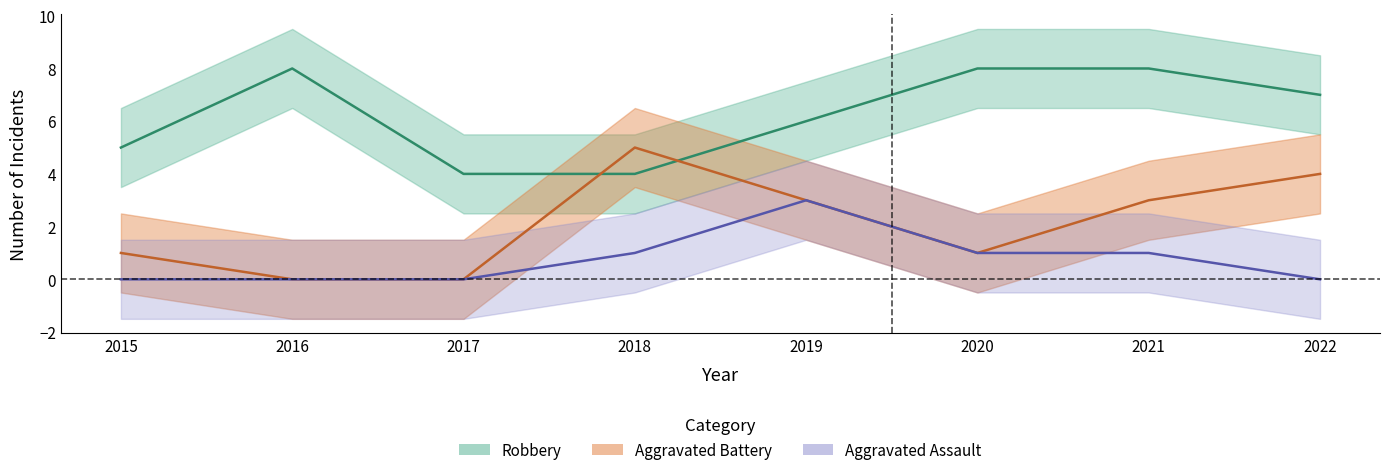

Rank the series at 2019 from highest to lowest value.

Robbery, Aggravated Battery, Aggravated Assault